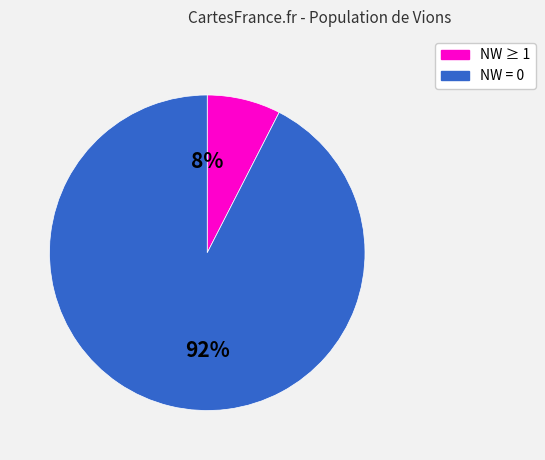

To the nearest percent, what is the average slice percentage?

50%